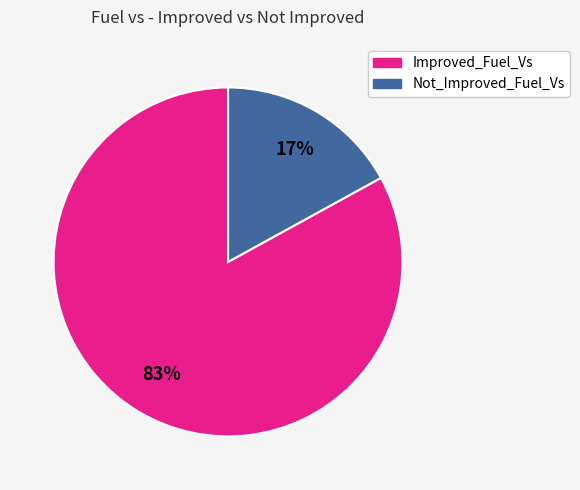

Does Not_Improved_Fuel_Vs account for over 50% of the chart?

No